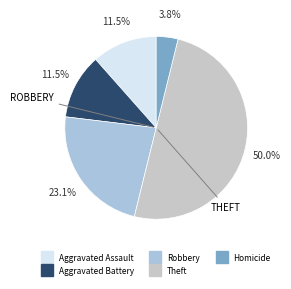

Count the number of slices in the pie.

5